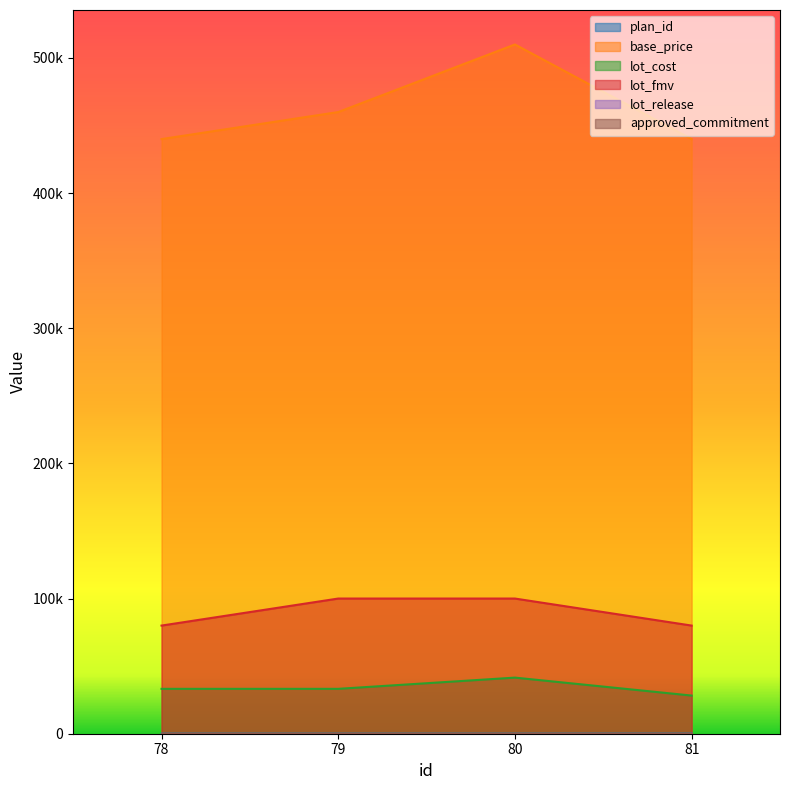

Which series changed the most between 79 and 81?

base_price